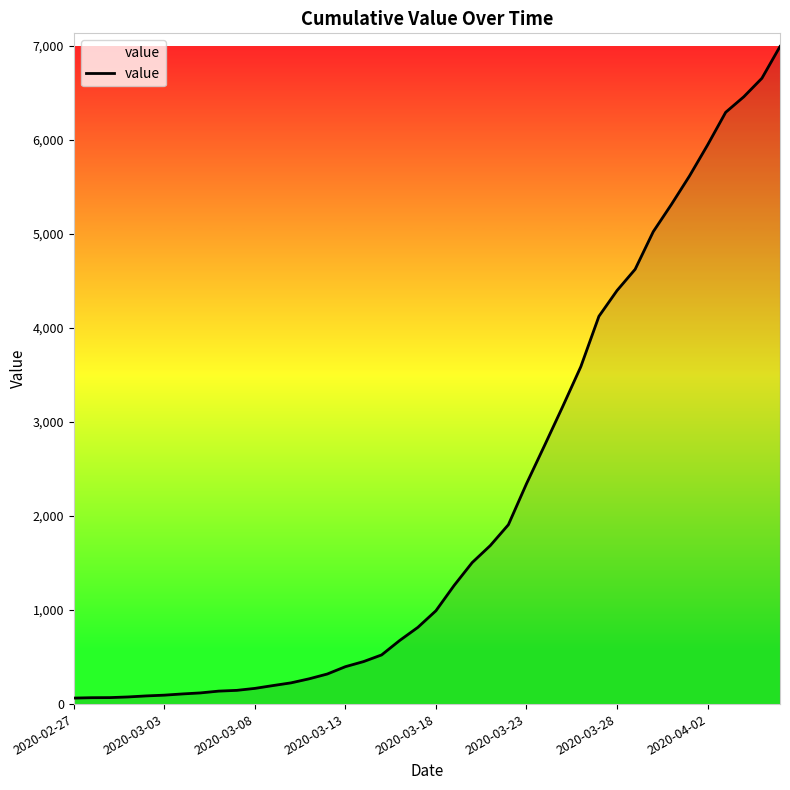

What is the maximum value shown in the chart?

6995